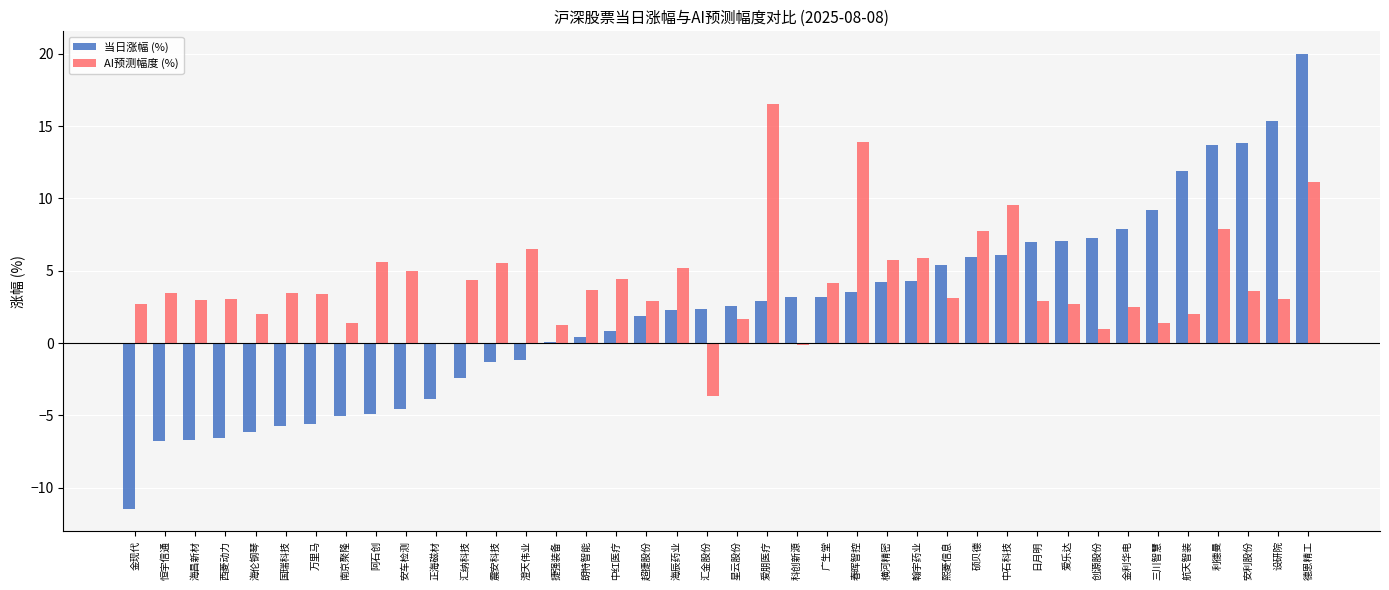

At which label does 当日涨幅 (%) reach its peak?

德恩精工